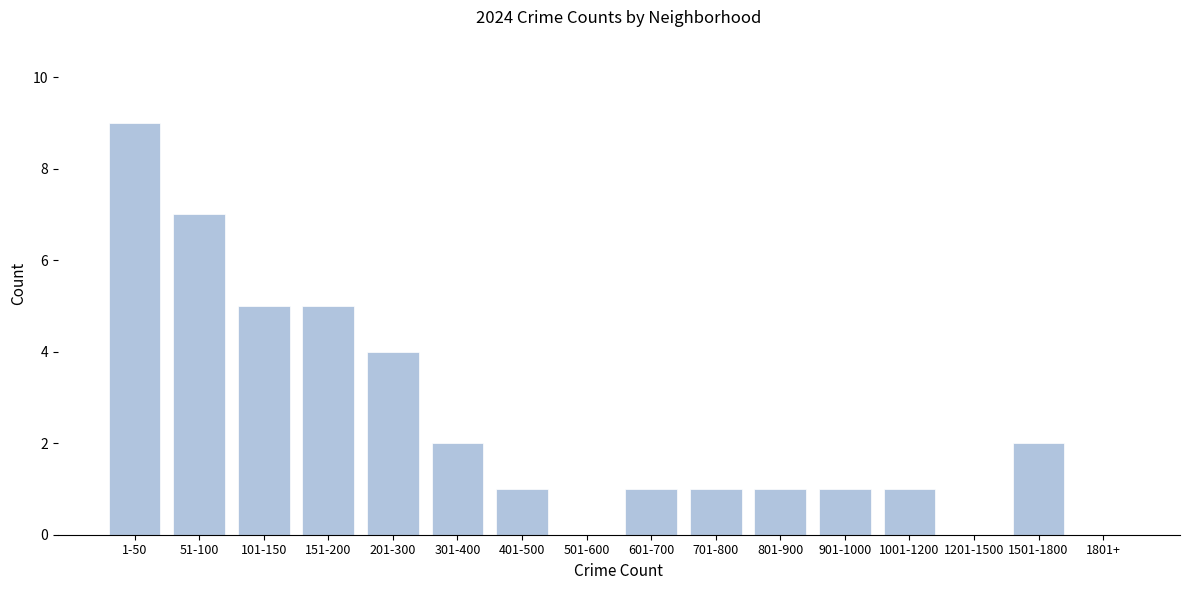

Reading left to right, extract all data points from this chart.

1-50=9	51-100=7	101-150=5	151-200=5	201-300=4	301-400=2	401-500=1	501-600=0	601-700=1	701-800=1	801-900=1	901-1000=1	1001-1200=1	1201-1500=0	1501-1800=2	1801+=0